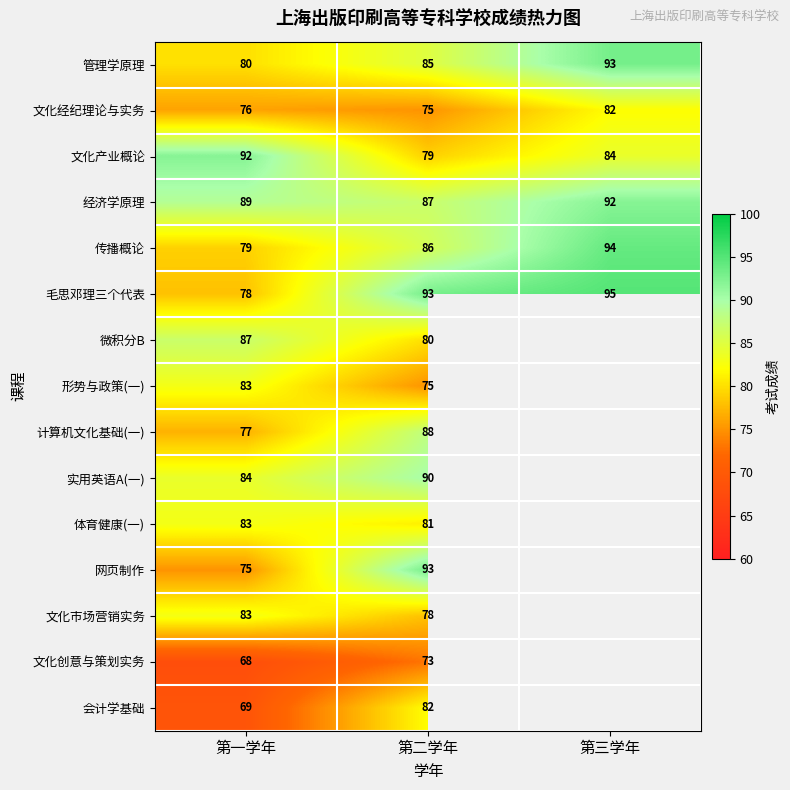

Is the value of 毛思邓理三个代表 at 第二学年 greater than the value of 微积分B at 第二学年?

Yes